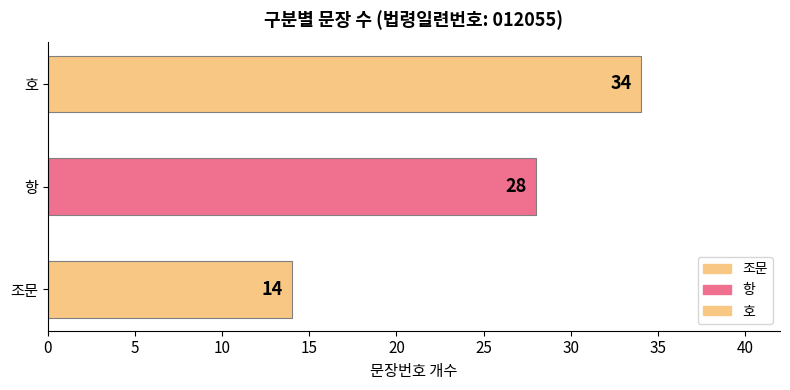

Count the number of categories in the chart.

3